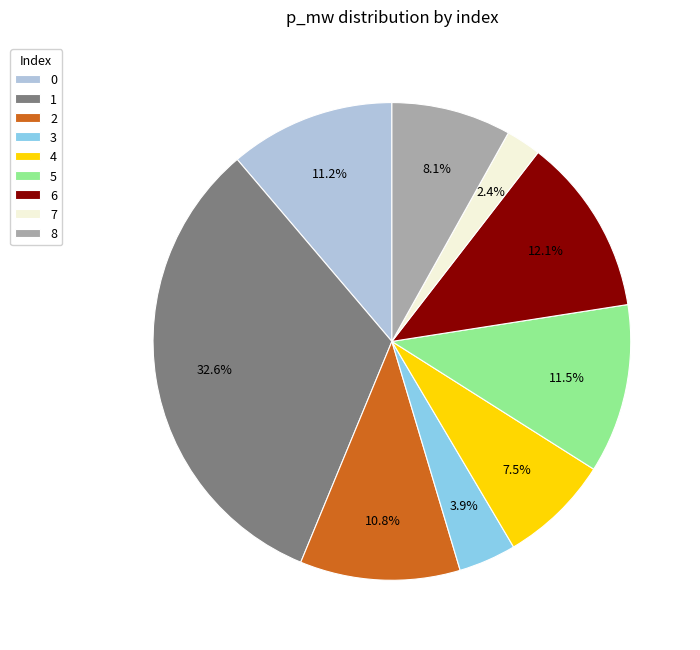

True or false: 5 accounts for 11% of the total.

True